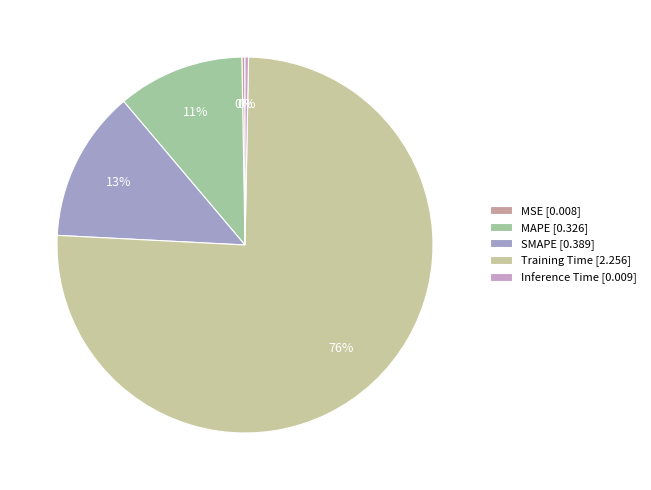

Which slice is the largest?

Training Time